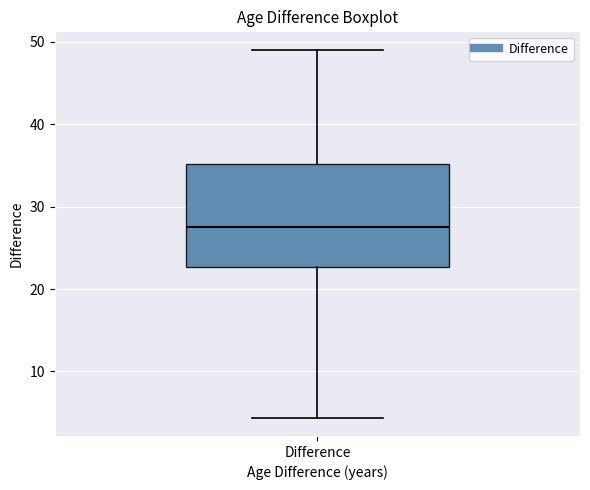

Read this box plot against the y-axis: the position of the median line, the range covered by the box, and the ends of both whiskers. The values are not printed on the chart, so give them approximately, as read against the axis.

median 28, box 23 to 35, whiskers 4 to 49